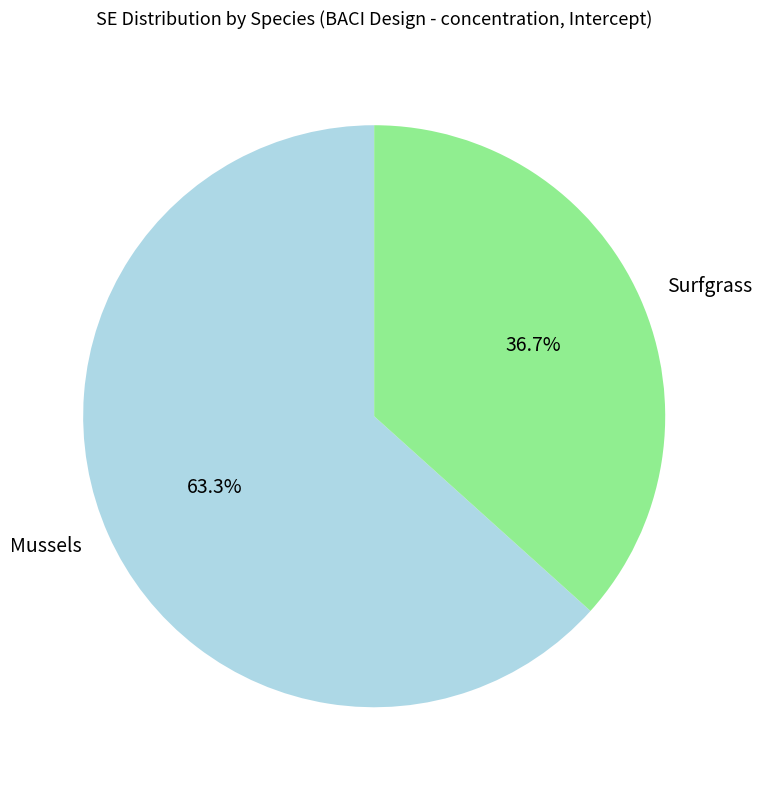

What percentage is NOT represented by Mussels?

36.7%